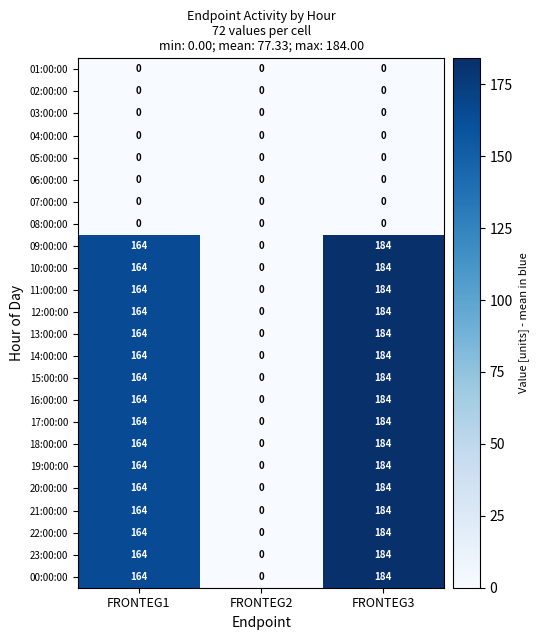

What is the average value of the 19:00:00 series?

116